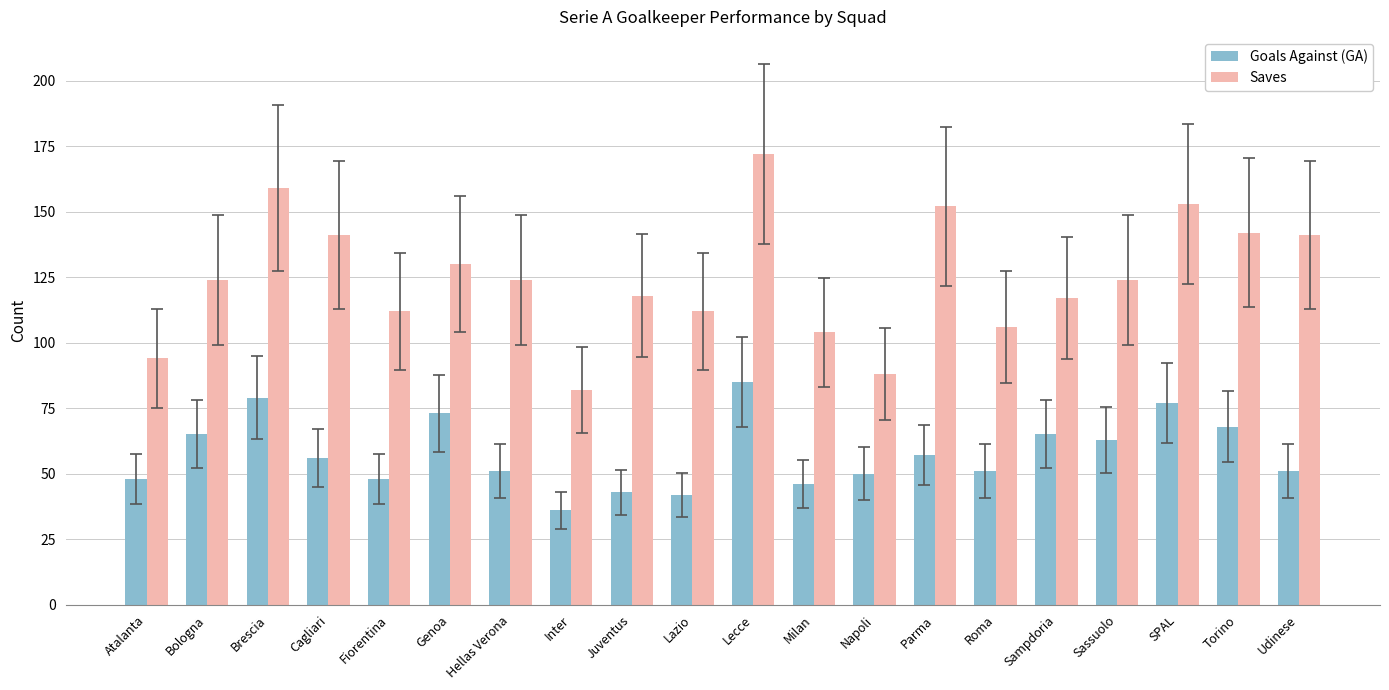

At which category is the sum across all series the highest?

Lecce